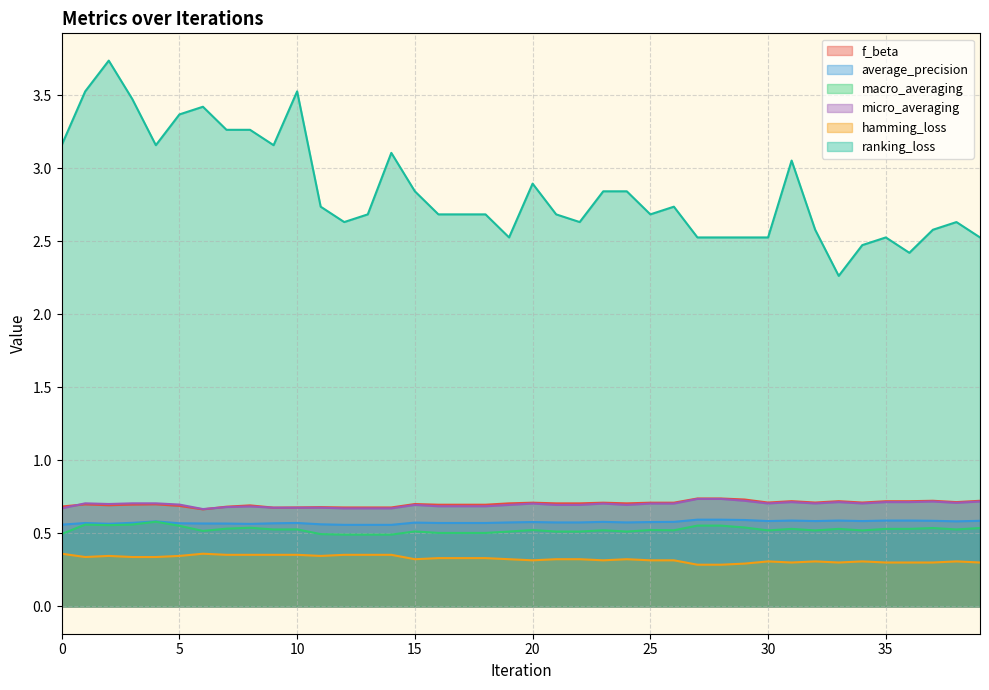

True or false: macro_averaging has more than 0 points higher than both neighbors.

True